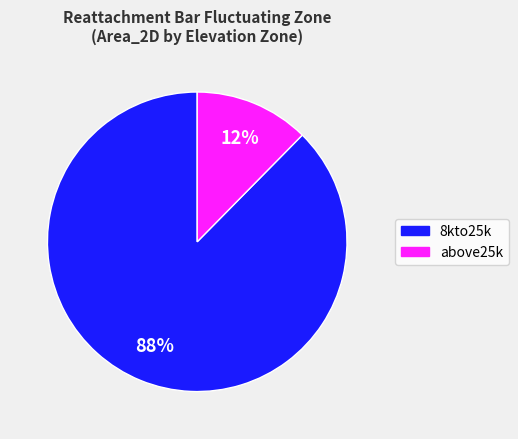

Which slice is the smallest?

above25k